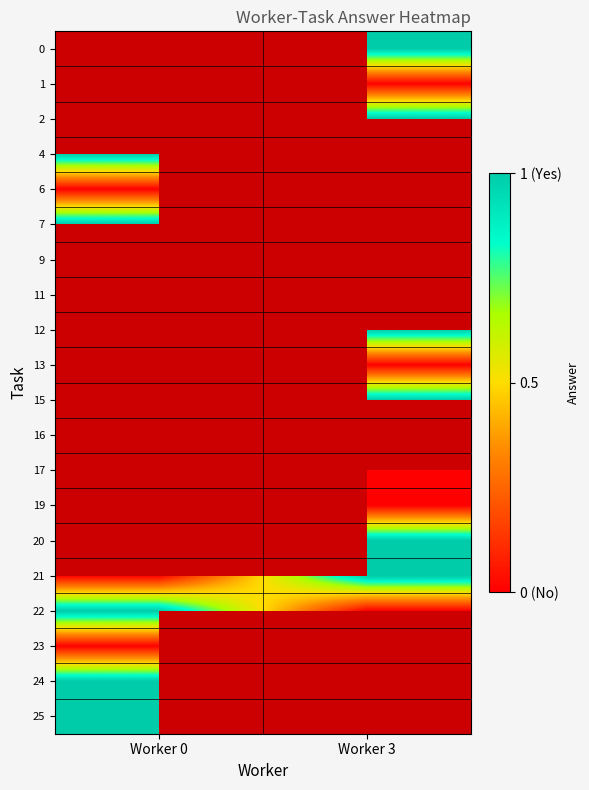

The row_17 series shows nan at Worker 3. True or false?

False